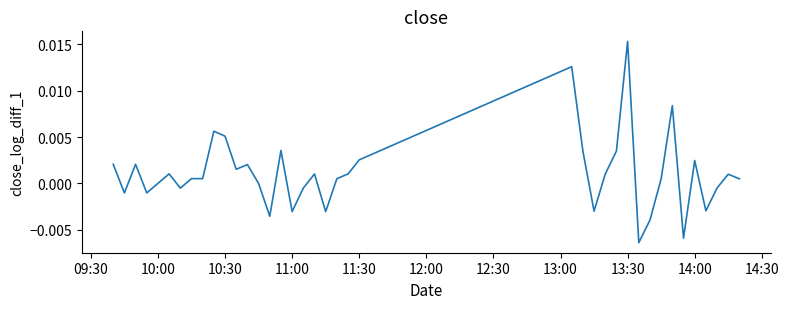

Does the chart display data point markers on the line(s)?

No